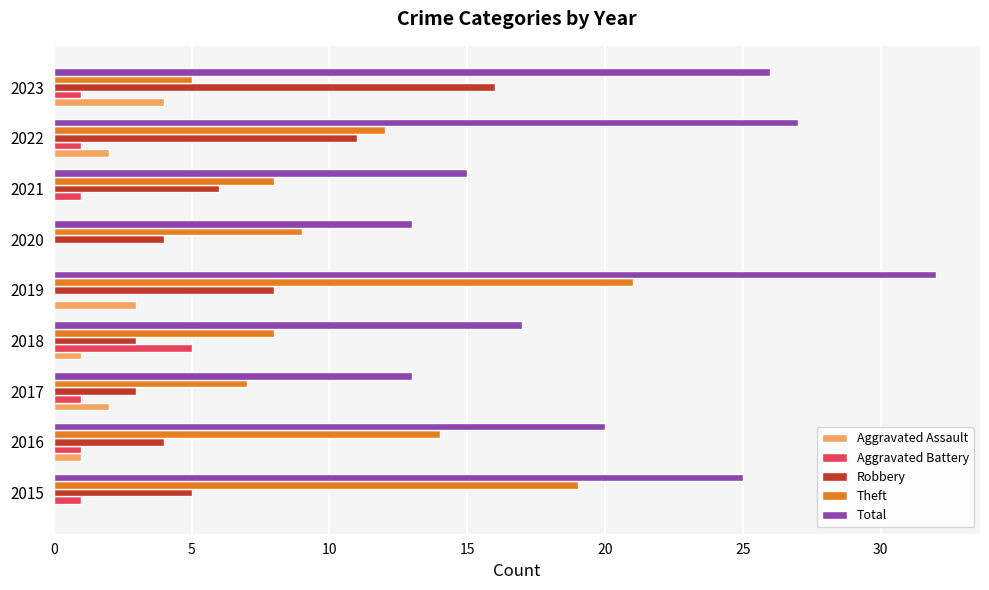

True or false: Theft has a value of 19 at 2015.

True